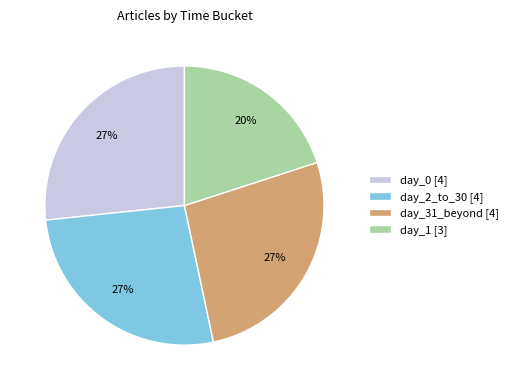

What is the ratio of the value at day_31_beyond [4] to the value at day_0 [4]?

1.0